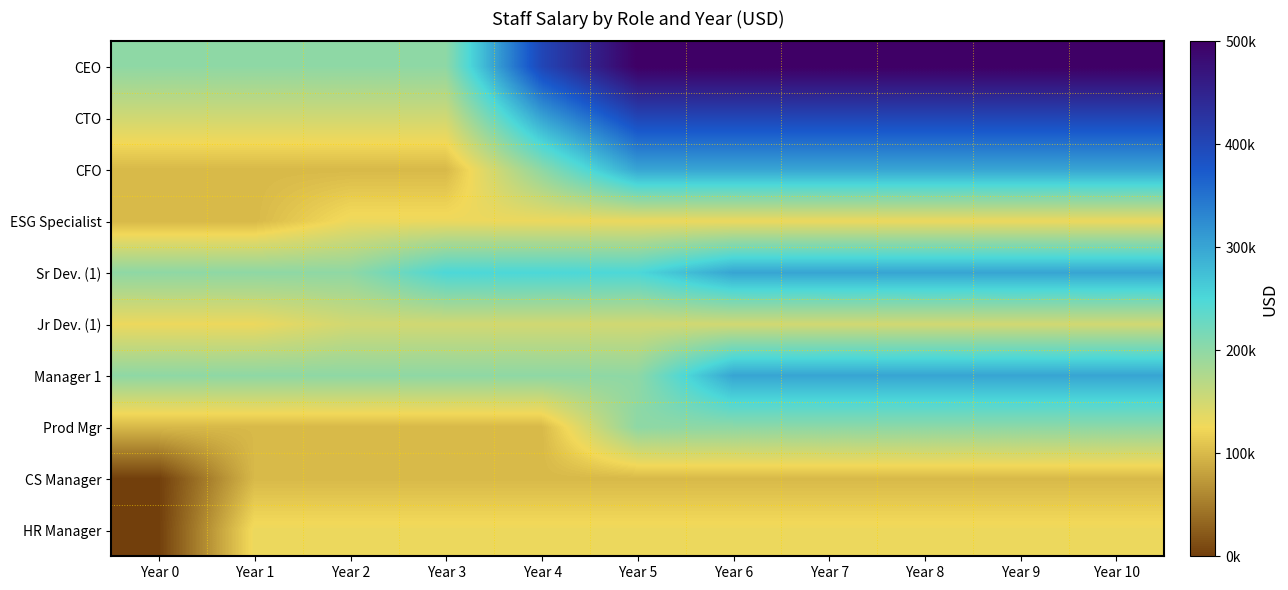

What is the spread (max minus min) of values at Year 6?

400000